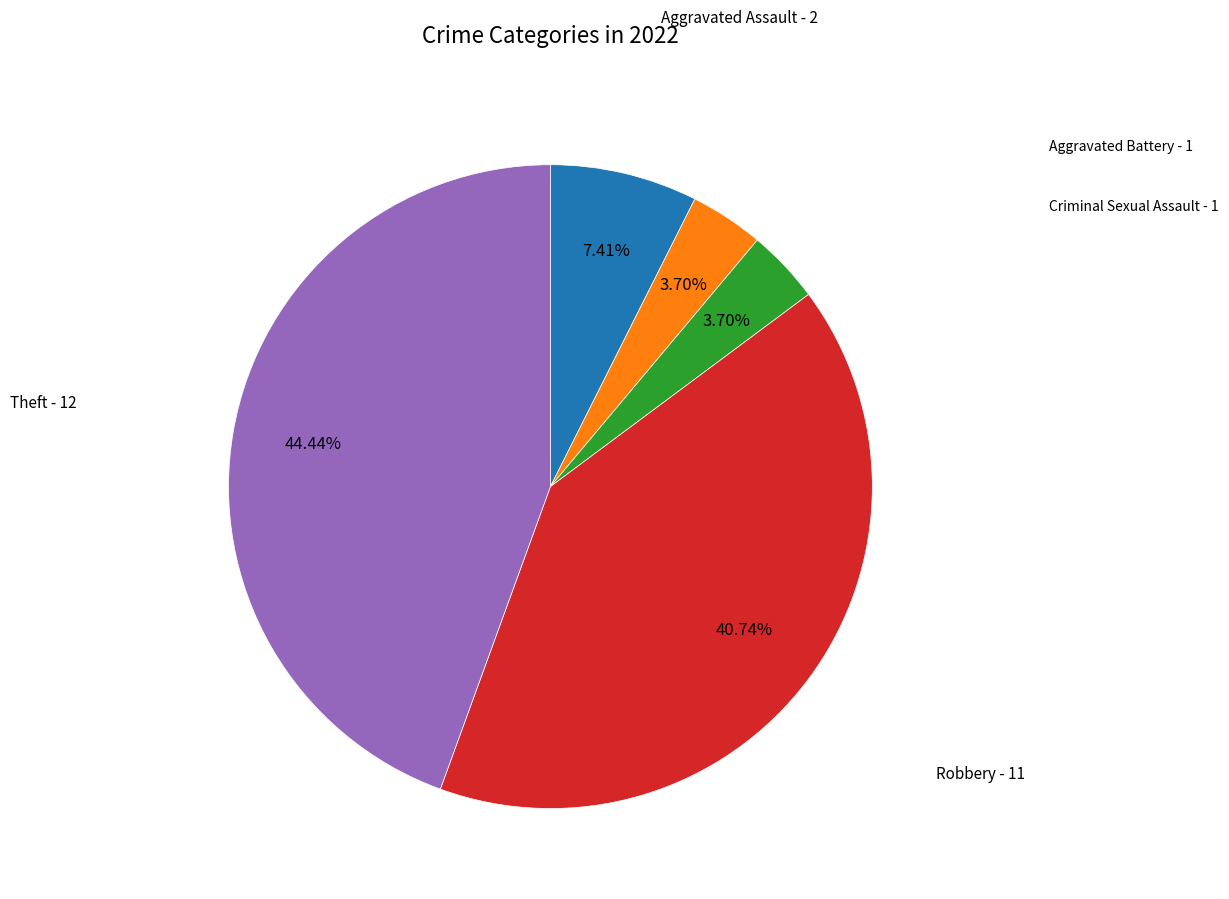

To the nearest percent, what is the difference between the Robbery and Aggravated Battery slice percentages?

37%